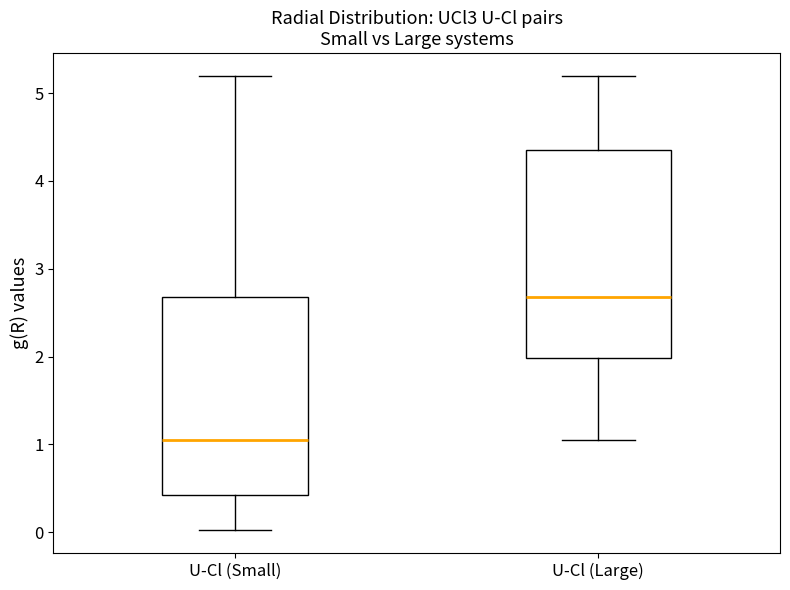

Which box is the tallest, from its lower edge to its upper edge?

U-Cl (Large)